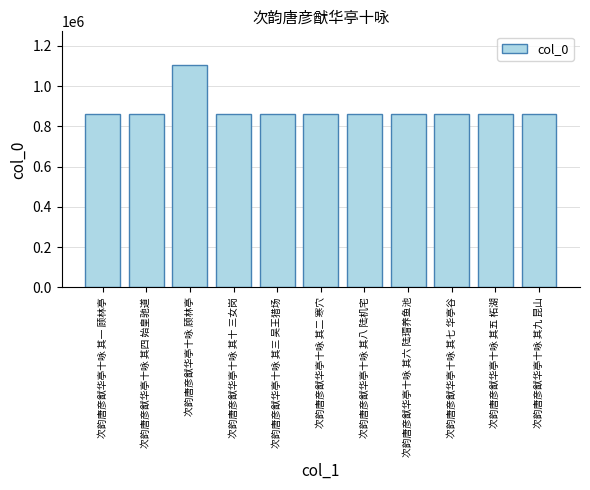

What position from the right is 次韵唐彦猷华亭十咏 其四 始皇驰道?

10